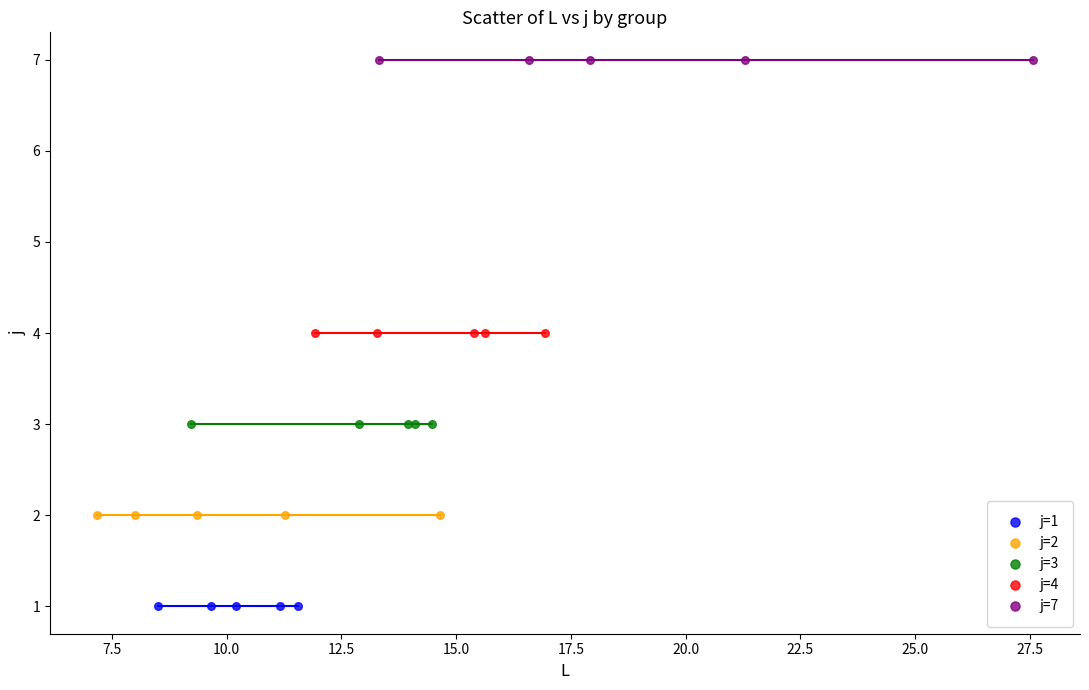

What are all the series names shown in the legend?

j=1, j=2, j=3, j=4, j=7